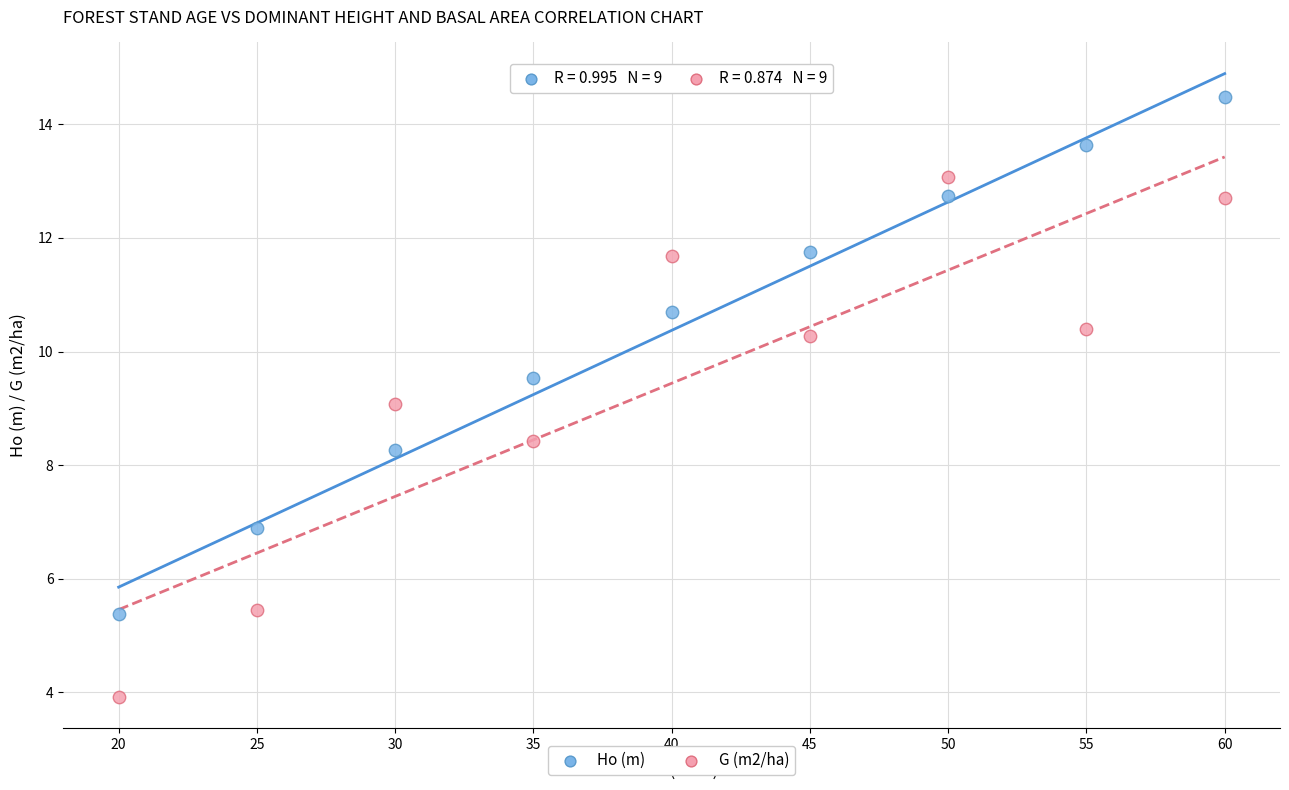

Across all data points, what is the range of X values (max minus min)?

40.0